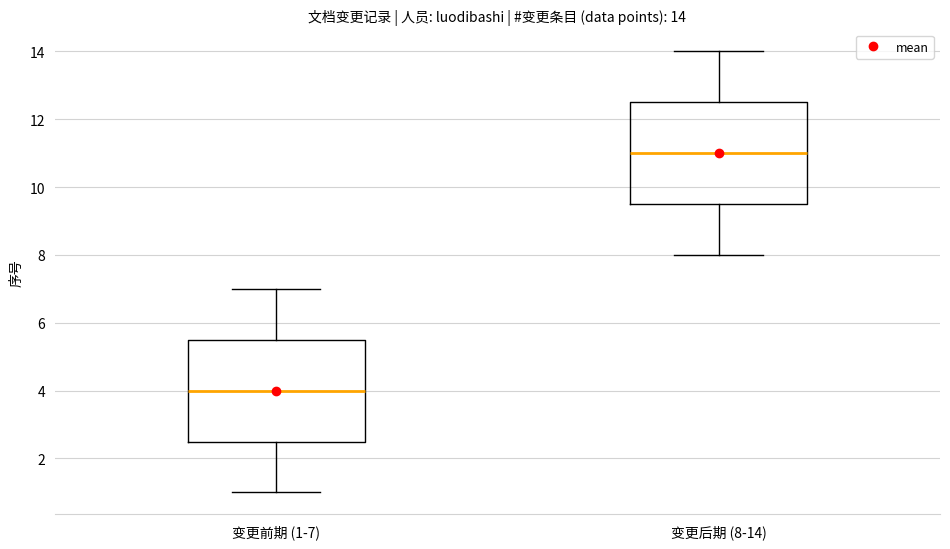

Which box's median line is the highest?

变更后期 (8-14)